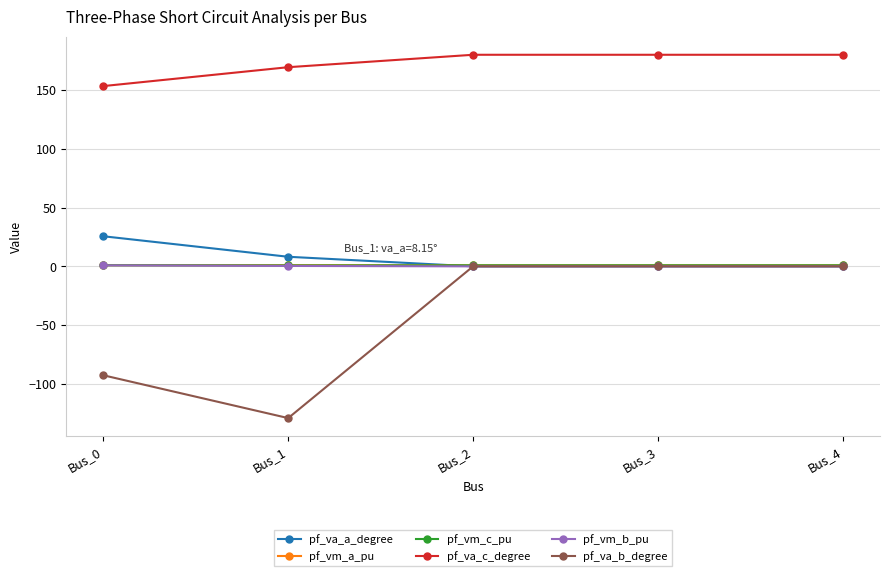

The value of pf_va_b_degree at Bus_3 is -85.0. True or false?

False